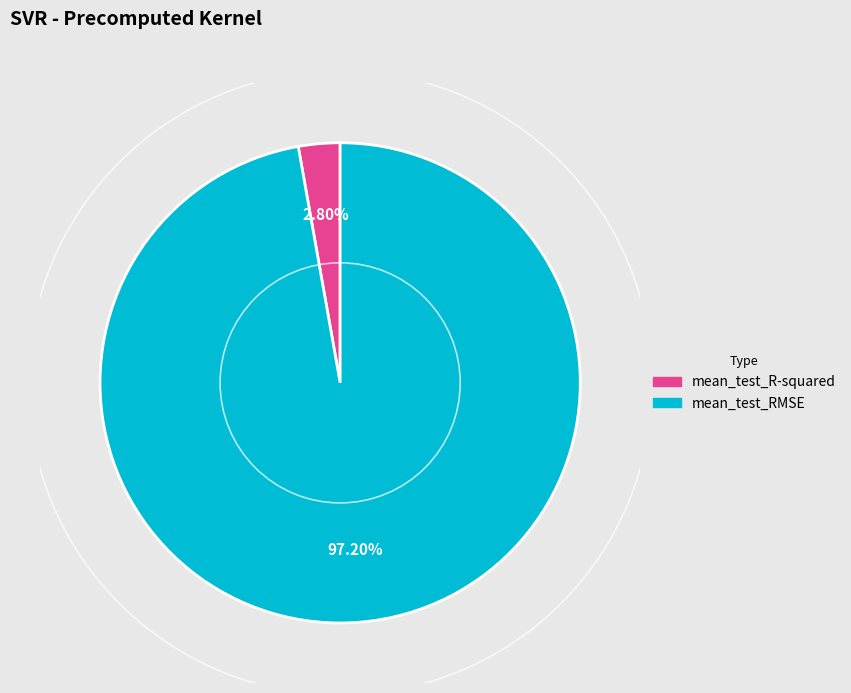

How much of the chart is everything except mean_test_RMSE?

2.8%